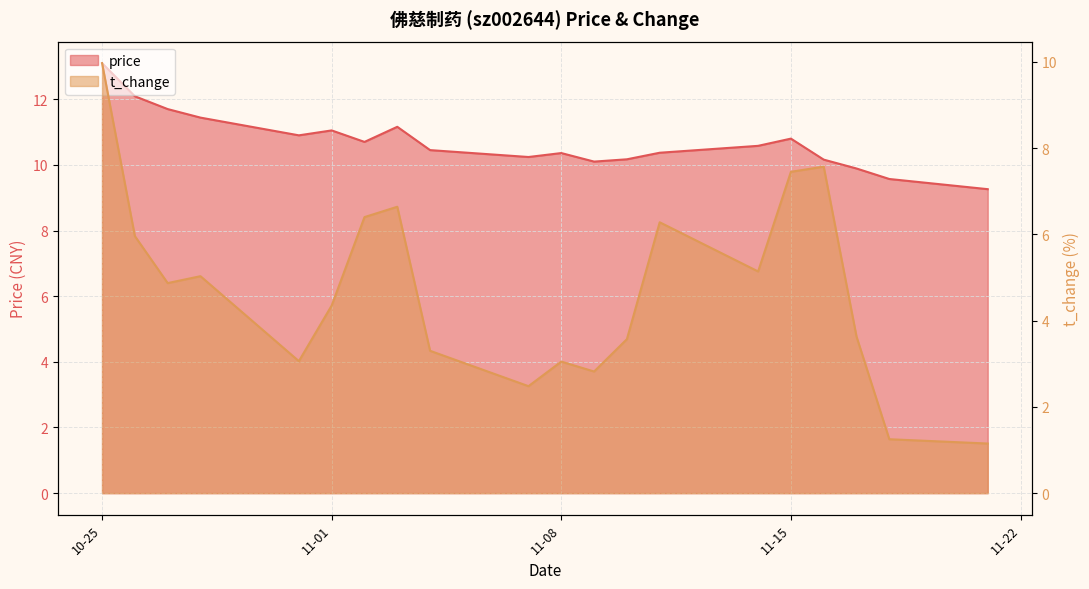

What is the approximate value of price at 2022-11-04?

10.4